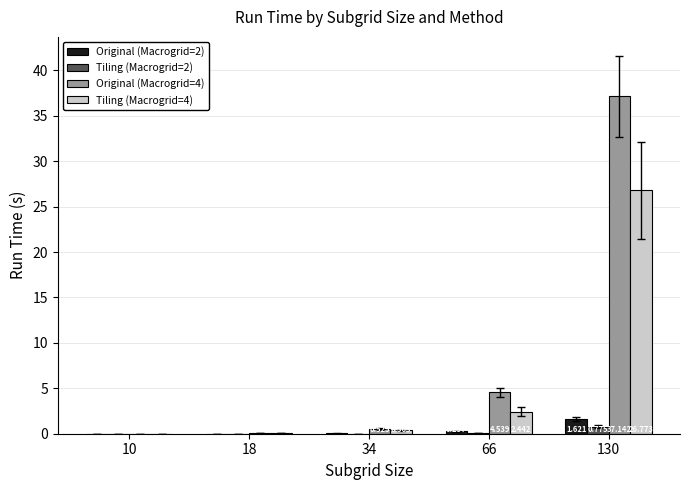

Count the number of categories in the chart.

5